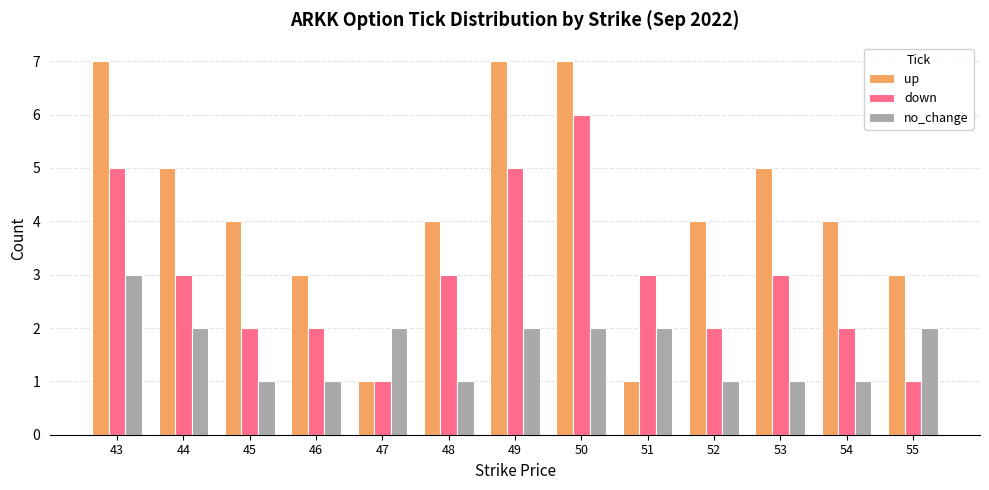

Read the no_change value at 44.

2